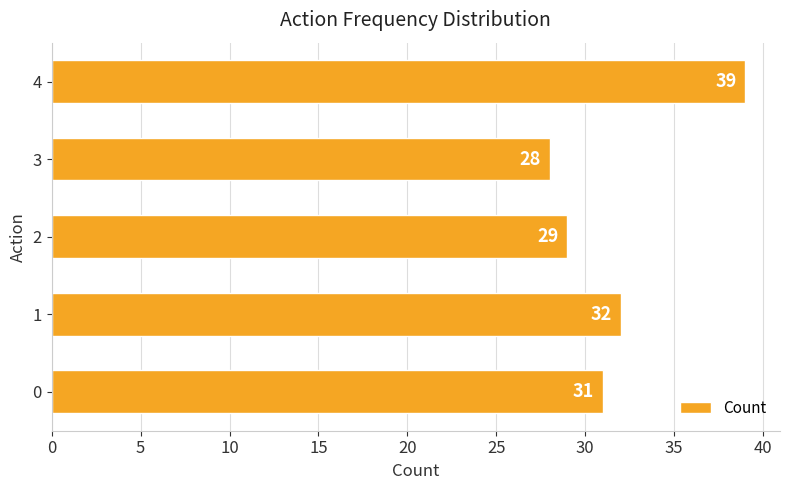

How many data points does each series have?

5